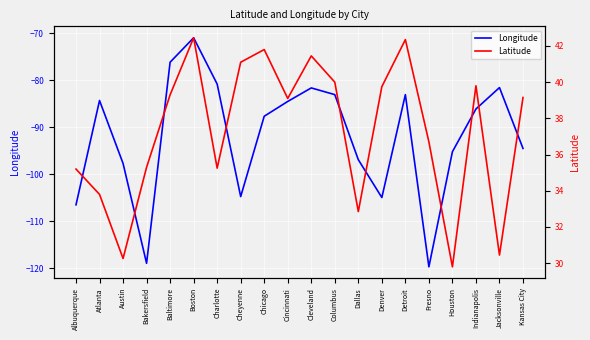

List the series in order of their peak value, highest first.

Latitude, Longitude